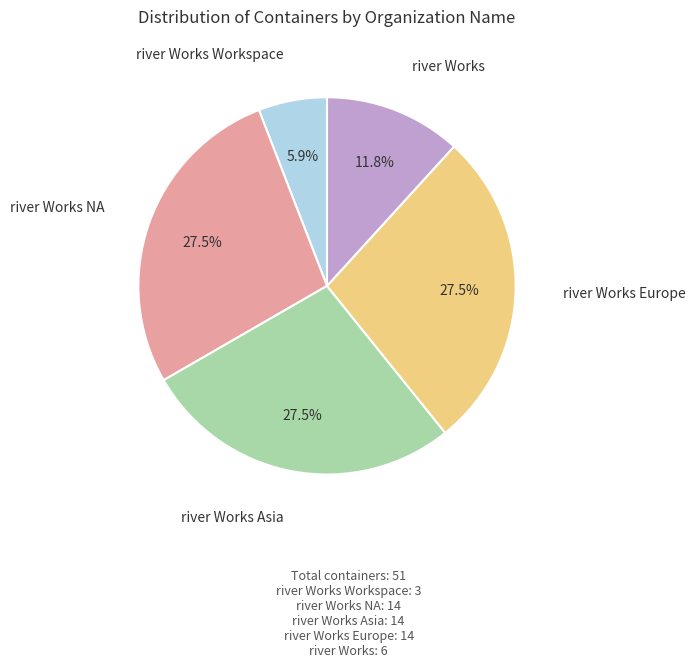

Does any single category account for the majority?

No